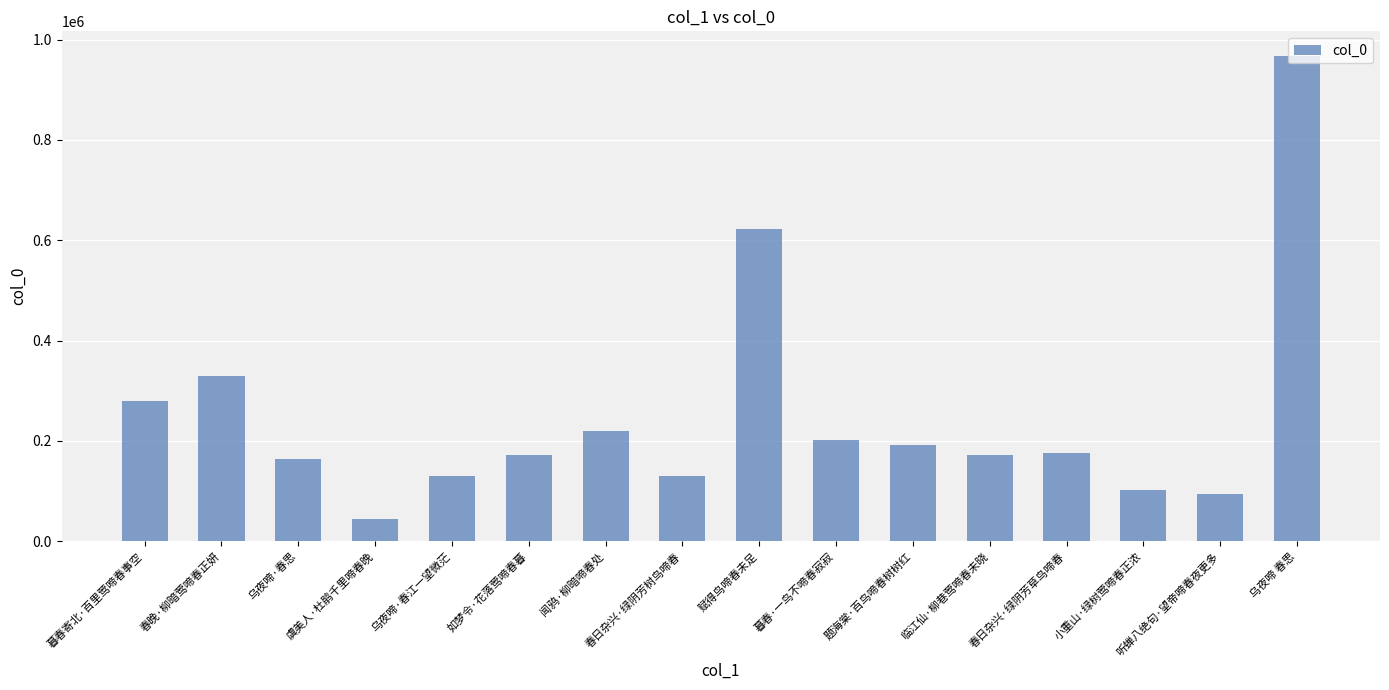

At which label does the data first exceed 176449?

暮春寄北·百里莺啼春事空